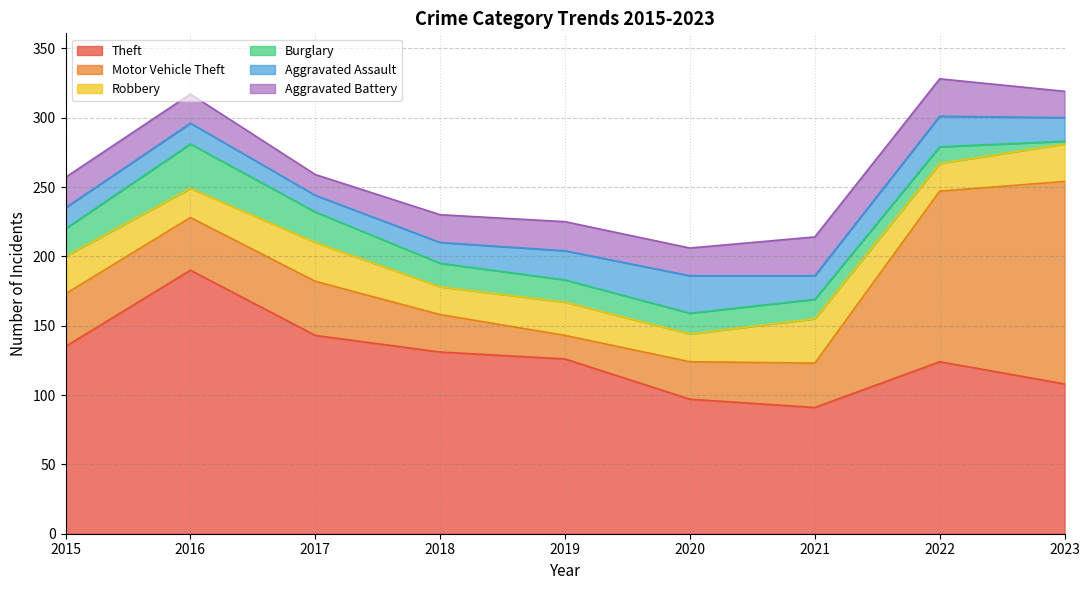

How many intersections are there between Burglary and Aggravated Battery?

2